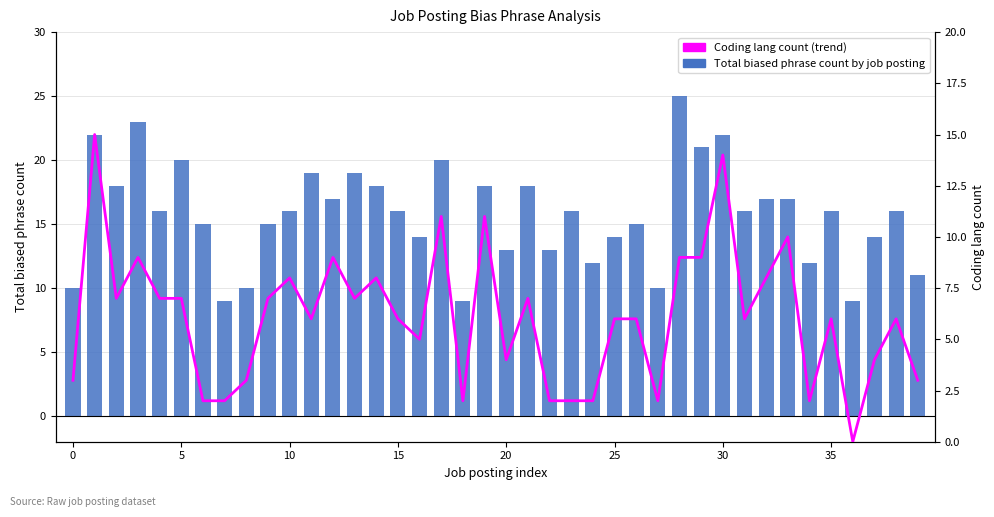

The value of Coding lang count (trend) at 19 is 20. True or false?

False